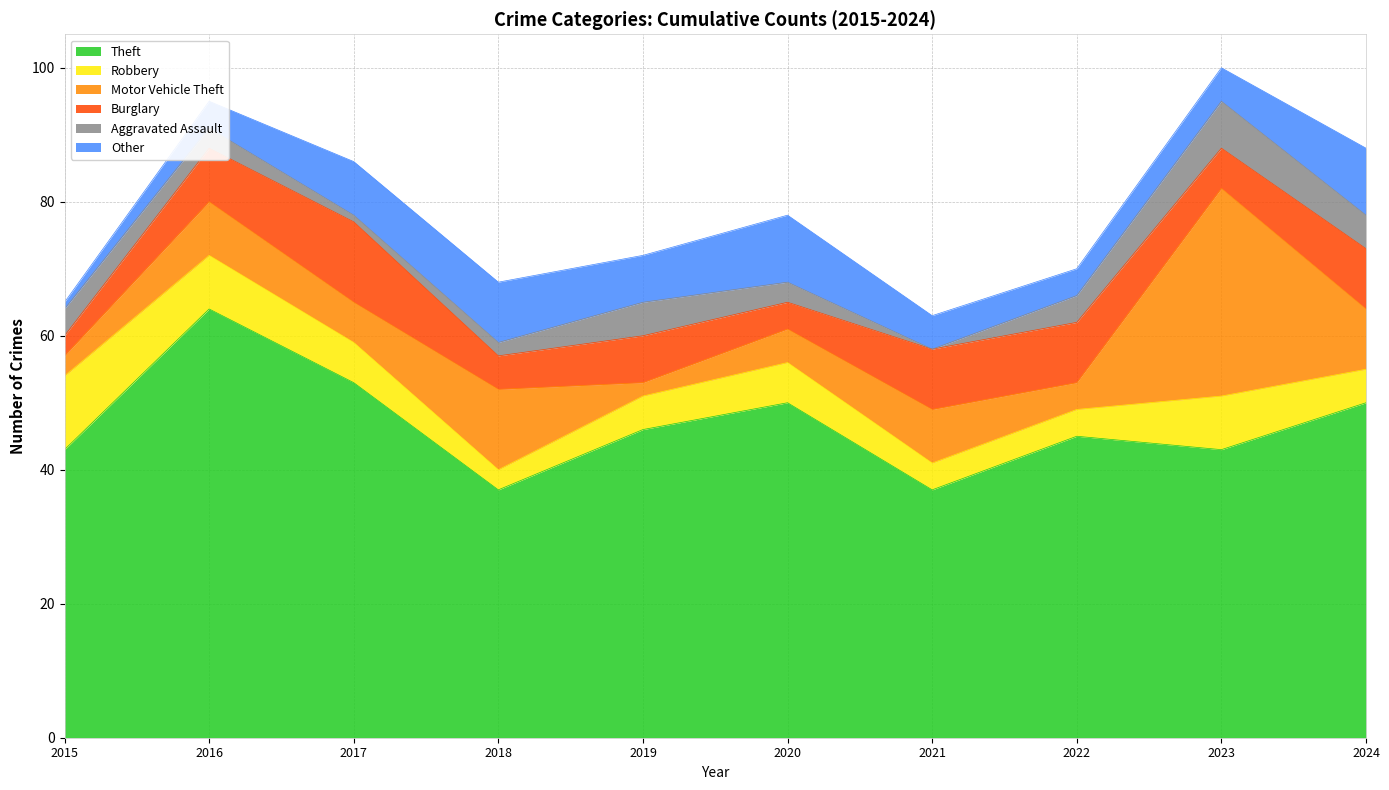

How many lines are shown in the chart?

6